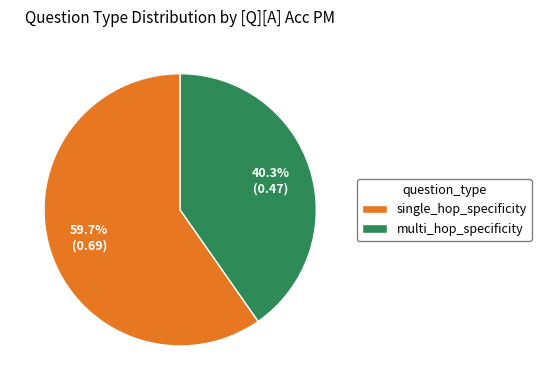

Which has a higher value, single_hop_specificity or multi_hop_specificity?

single_hop_specificity